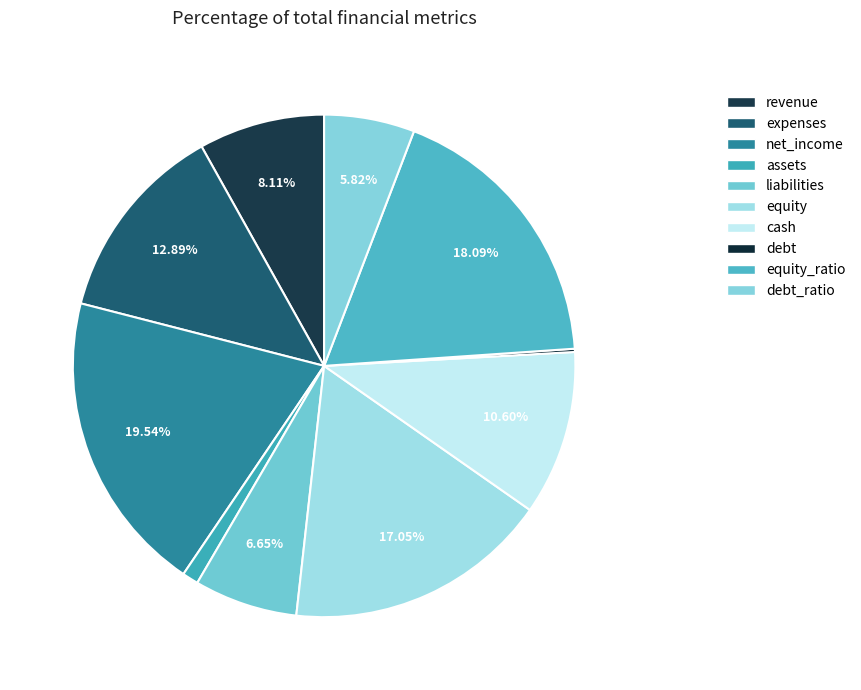

Combined, what portion of the pie is assets and expenses?

13.9%